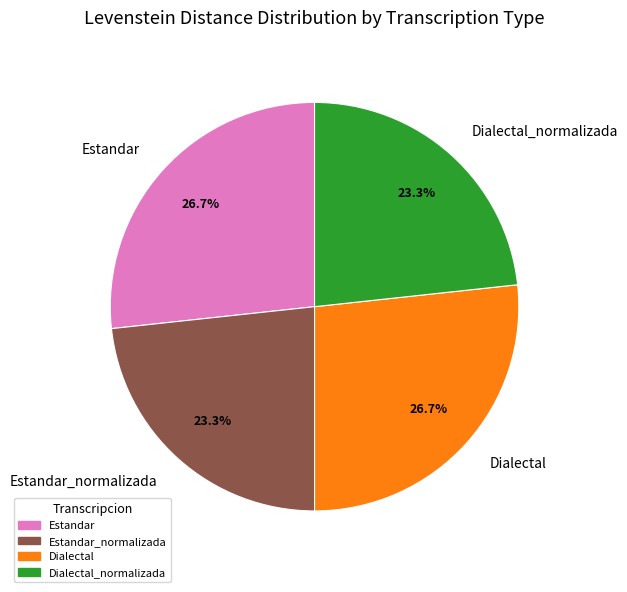

Is there any slice that represents more than half of the pie?

No